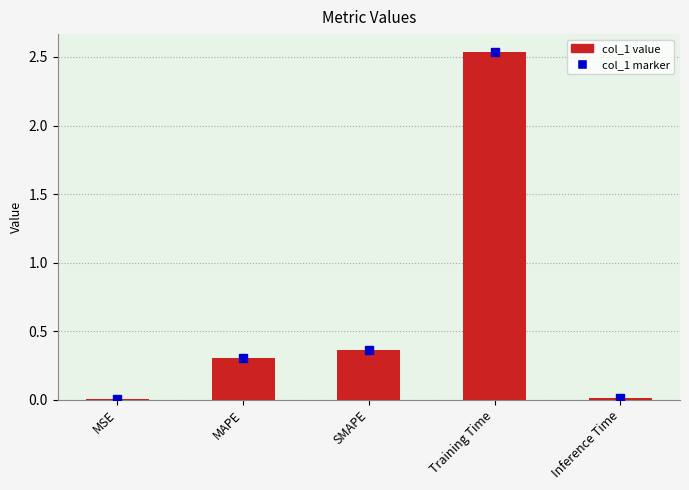

Is it true that the value at MAPE is 0.2?

False